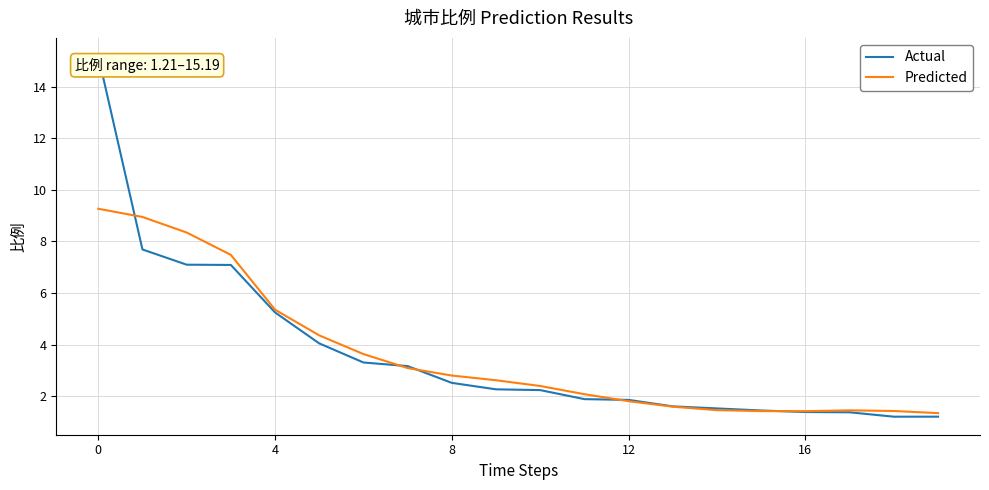

What is the highest value of the Predicted series?

9.3